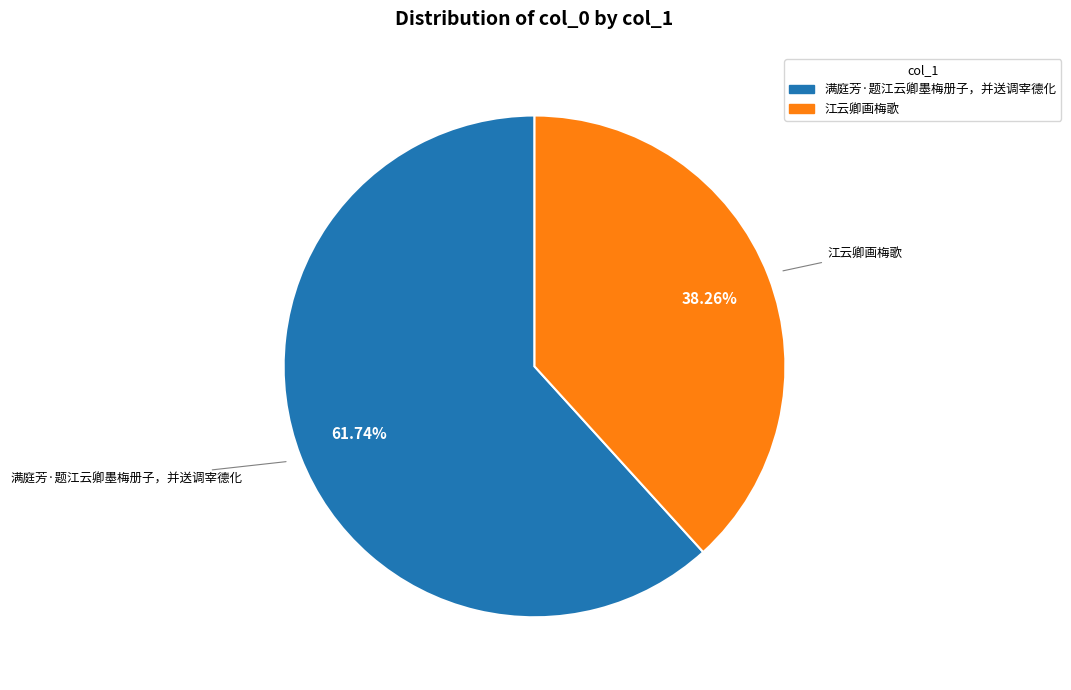

Combined, what portion of the pie is 江云卿画梅歌 and 满庭芳·题江云卿墨梅册子，并送调宰德化?

100.0%